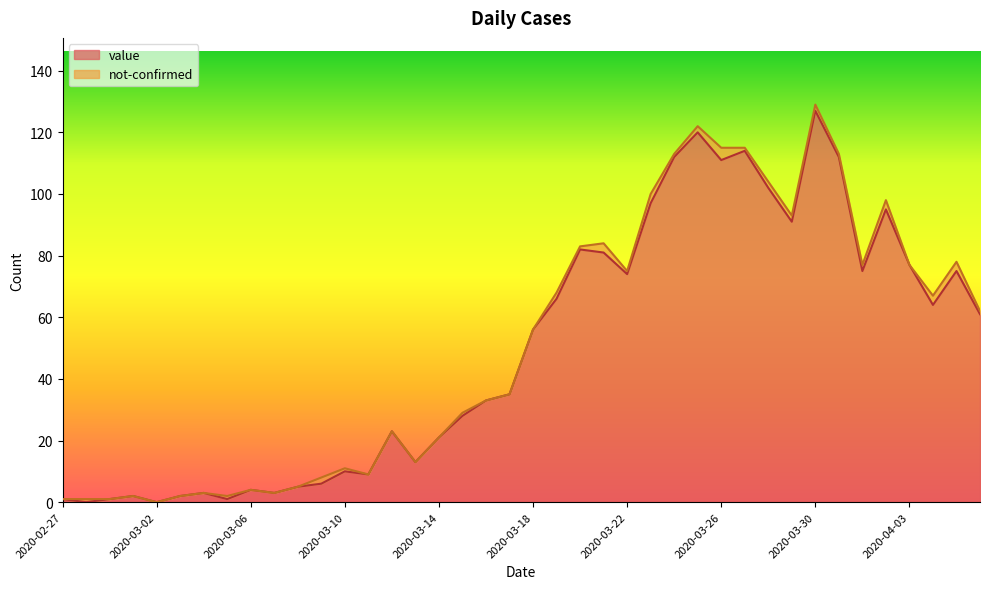

Rank the categories by value from lowest to highest.

2020-02-28, 2020-03-02, 2020-02-27, 2020-02-29, 2020-03-05, 2020-03-01, 2020-03-03, 2020-03-04, 2020-03-07, 2020-03-06, 2020-03-08, 2020-03-09, 2020-03-11, 2020-03-10, 2020-03-13, 2020-03-14, 2020-03-12, 2020-03-15, 2020-03-16, 2020-03-17, 2020-03-18, 2020-04-06, 2020-04-04, 2020-03-19, 2020-03-22, 2020-04-01, 2020-04-05, 2020-04-03, 2020-03-21, 2020-03-20, 2020-03-29, 2020-04-02, 2020-03-23, 2020-03-28, 2020-03-26, 2020-03-24, 2020-03-31, 2020-03-27, 2020-03-25, 2020-03-30